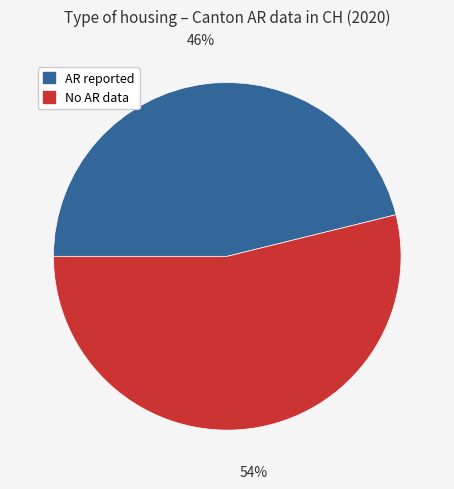

To the nearest percent, what is the average slice percentage?

50%